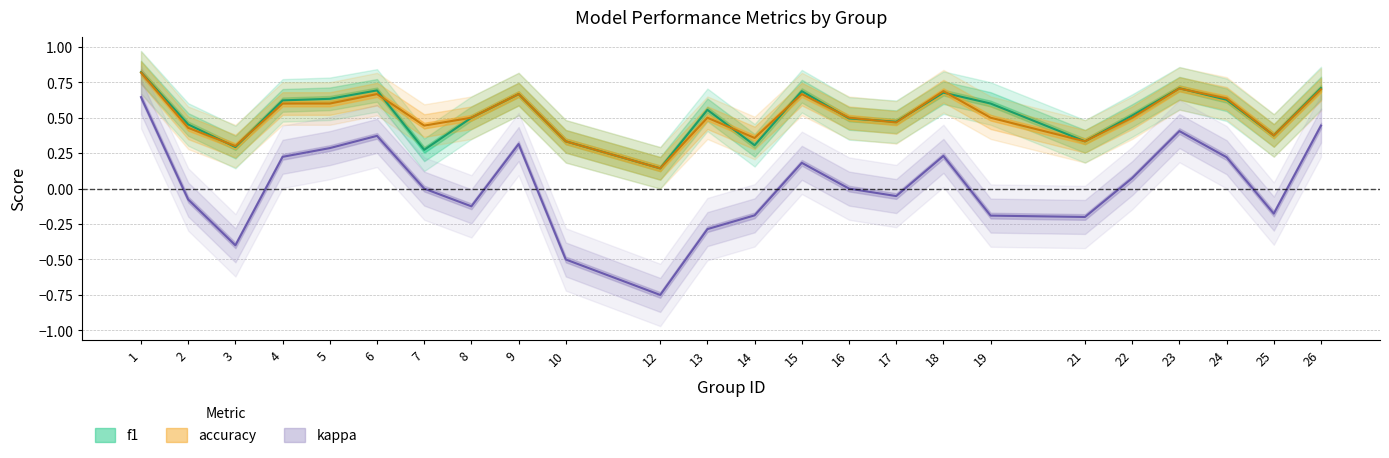

Where is the first local maximum for kappa?

6